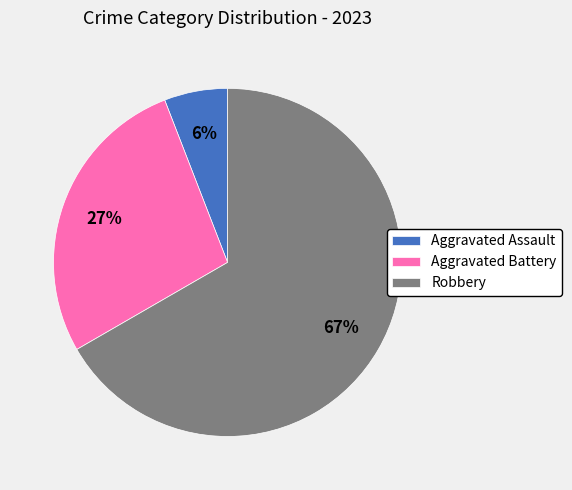

Is there a majority slice in this chart?

Yes